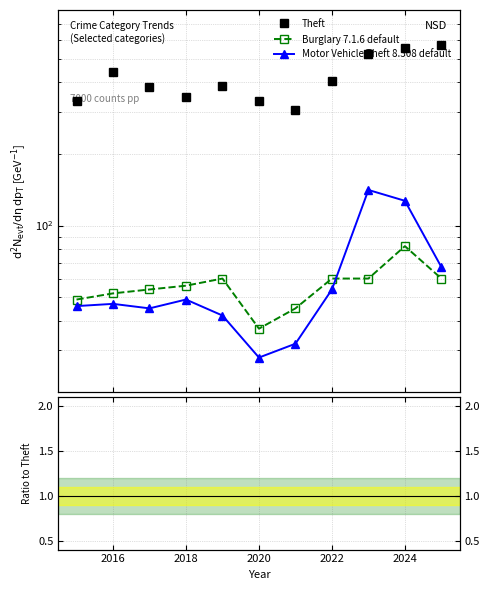

How many data points in Theft are above 384?

5